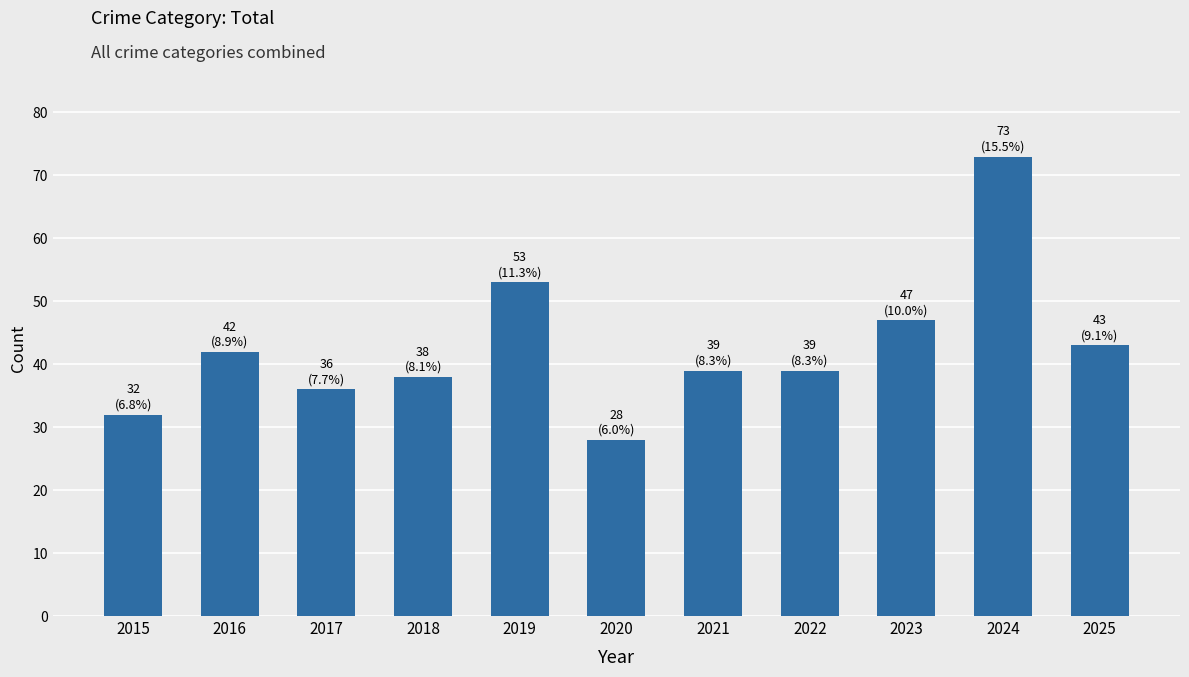

The chart shows a value of 39 at 2021. True or false?

True